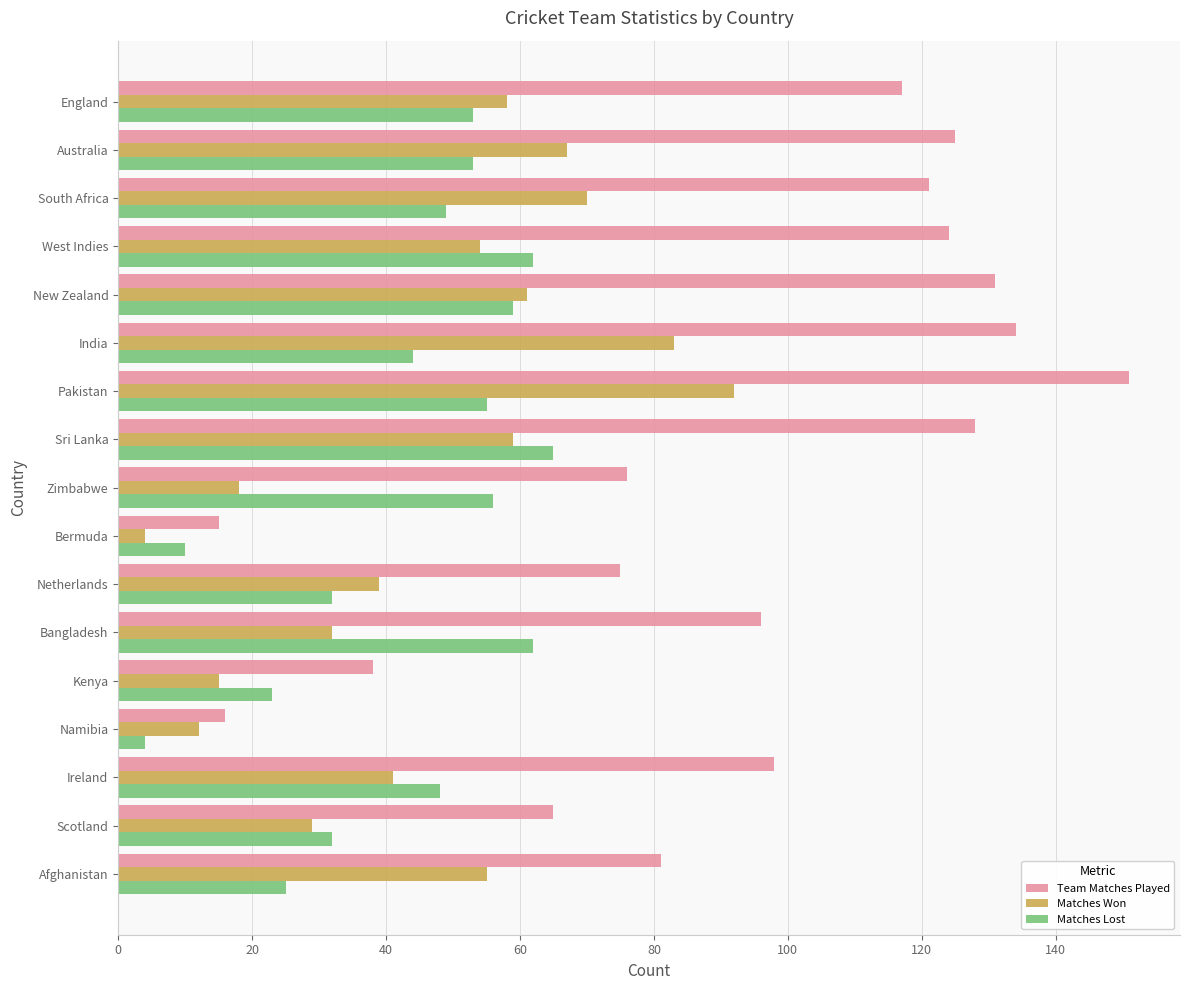

Count the number of categories in the chart.

17